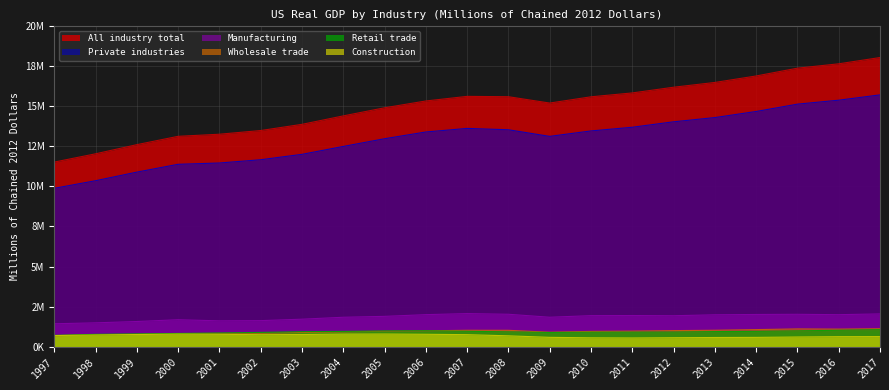

Rank the categories by Wholesale trade value from lowest to highest.

1997, 1998, 1999, 2000, 2001, 2002, 2003, 2009, 2004, 2010, 2005, 2011, 2006, 2012, 2008, 2007, 2013, 2014, 2016, 2015, 2017